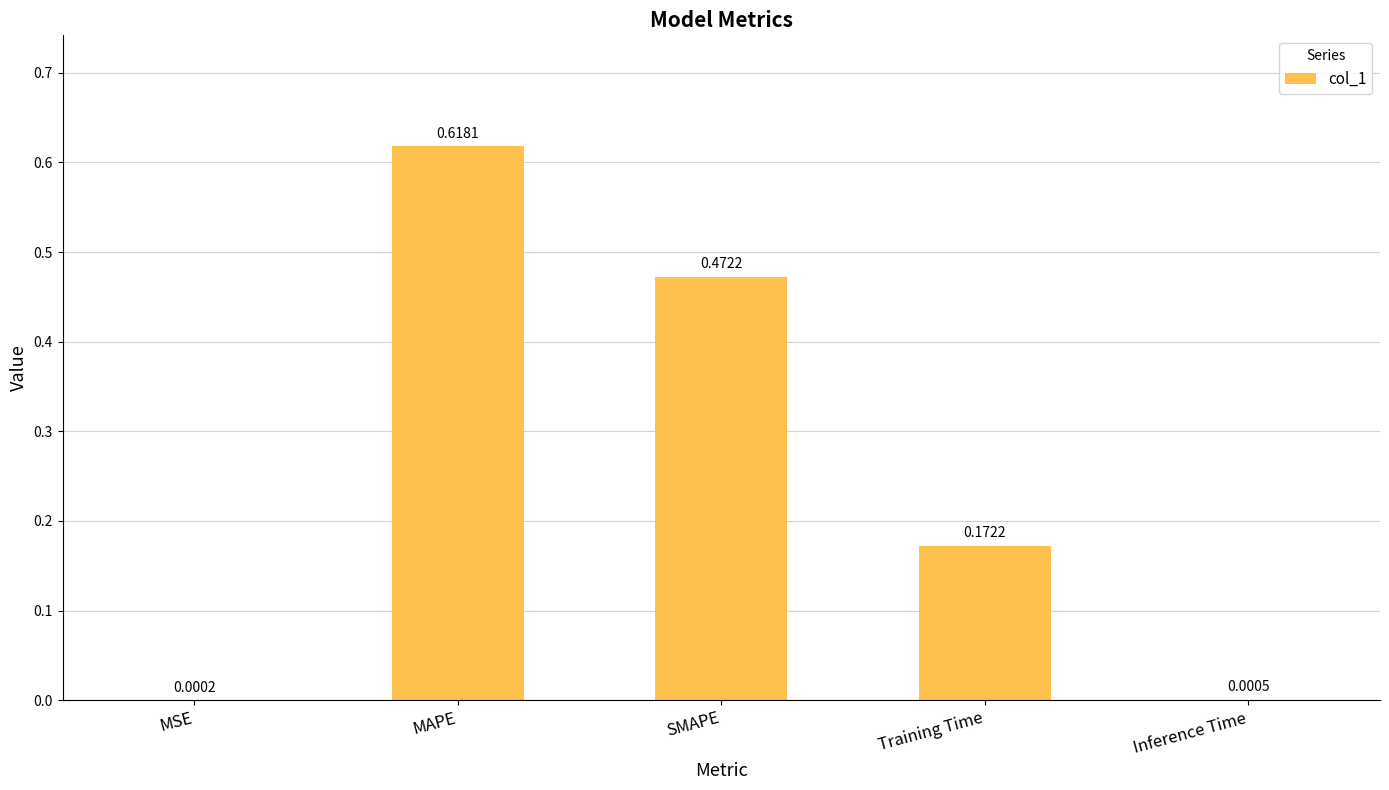

What is the change in value from MSE to Training Time?

+0.2